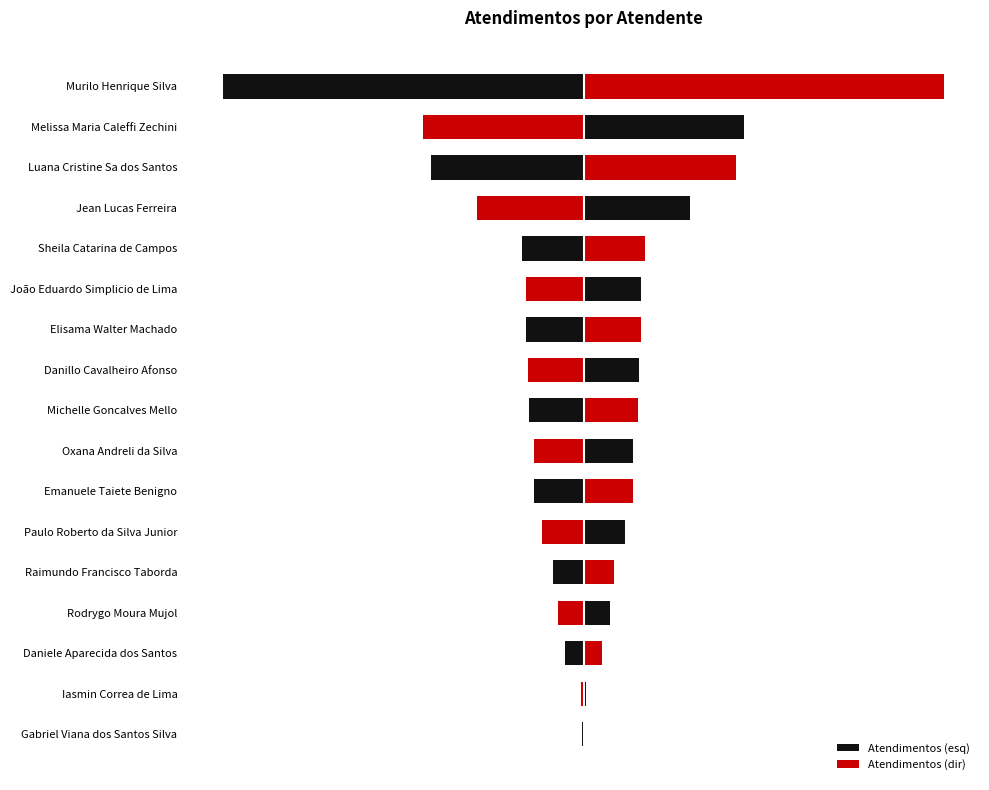

What is the maximum value shown in the chart?

333